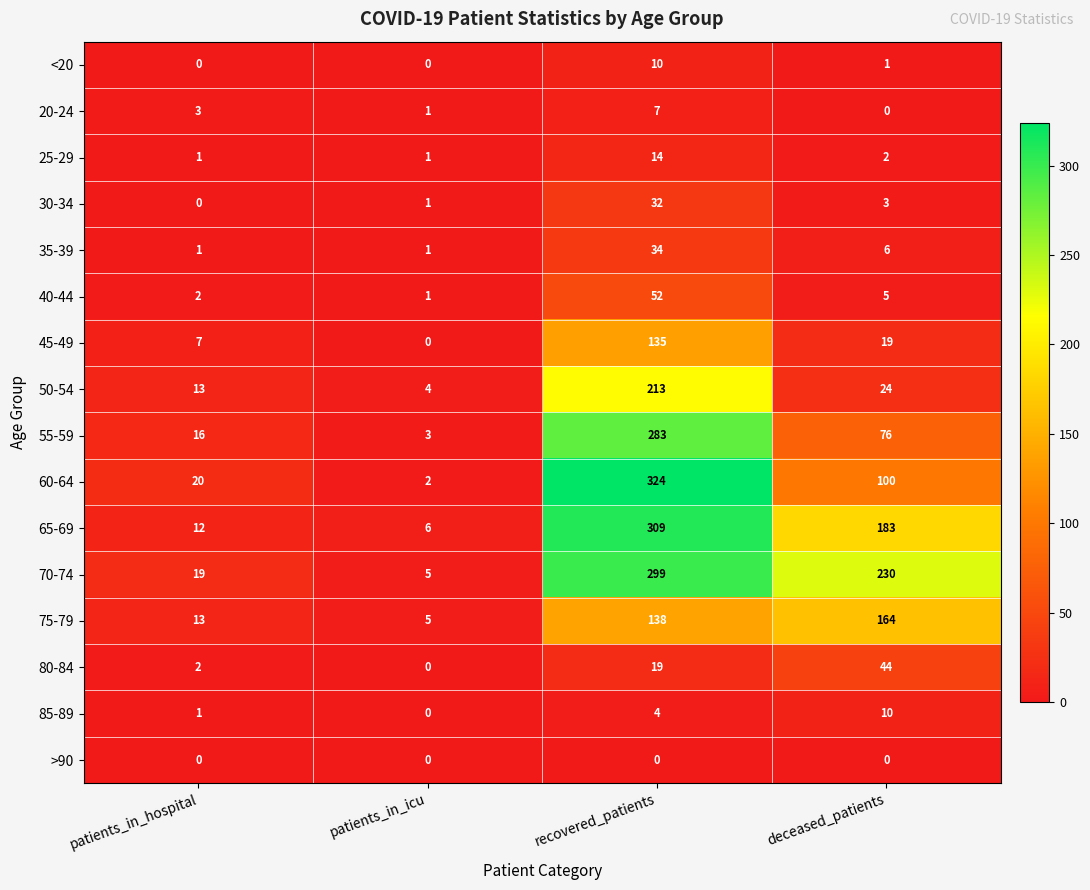

What is the sum of all 20-24 values?

11